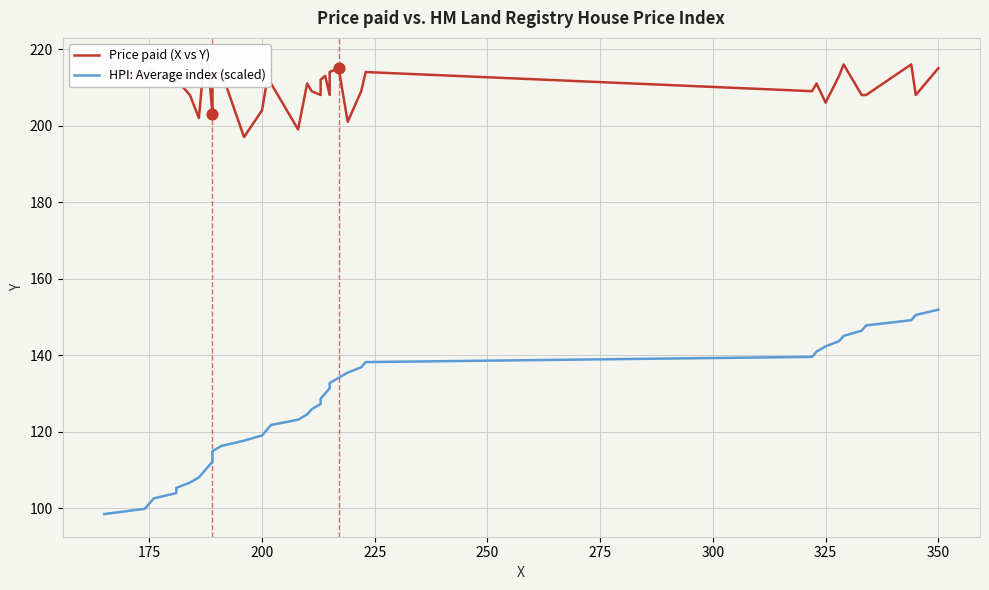

Which series reaches the minimum Y coordinate?

HPI: Average index (scaled)